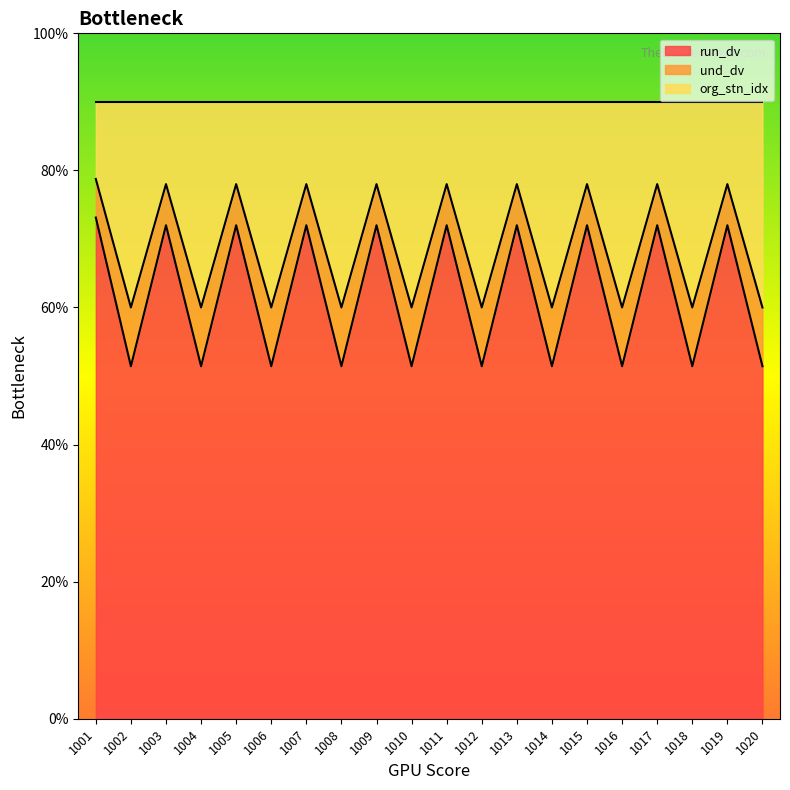

Which category has the highest value in the org_stn_idx series?

1001